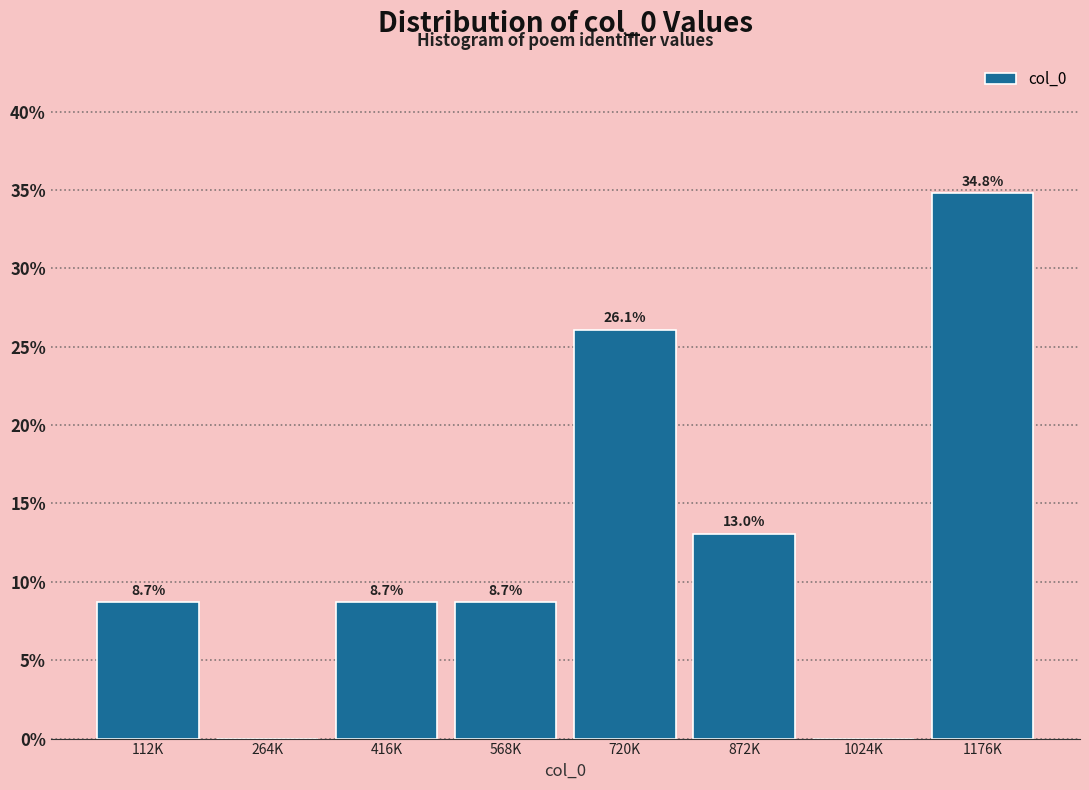

Reading left to right, list all the values displayed in this chart.

112K=8.7	264K=0.0	416K=8.7	568K=8.7	720K=26.1	872K=13.0	1024K=0.0	1176K=34.8